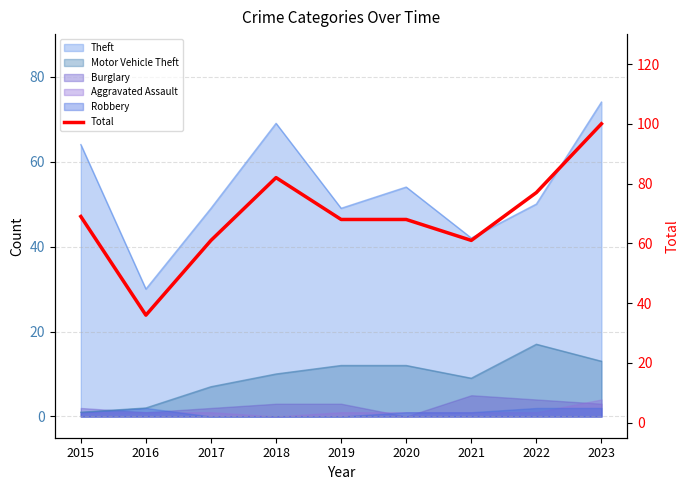

List the labels in order of value, smallest first.

2016, 2017, 2021, 2019, 2020, 2015, 2022, 2018, 2023